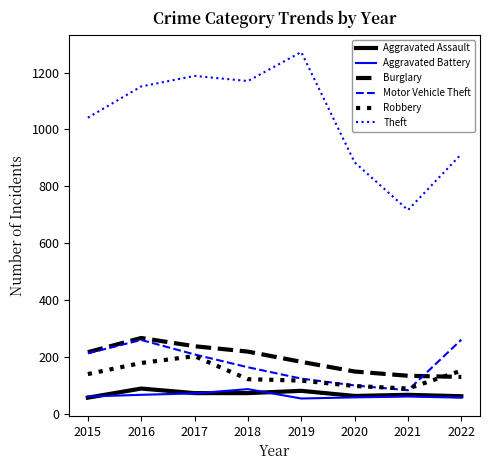

True or false: Burglary and Aggravated Battery cross at least once.

False